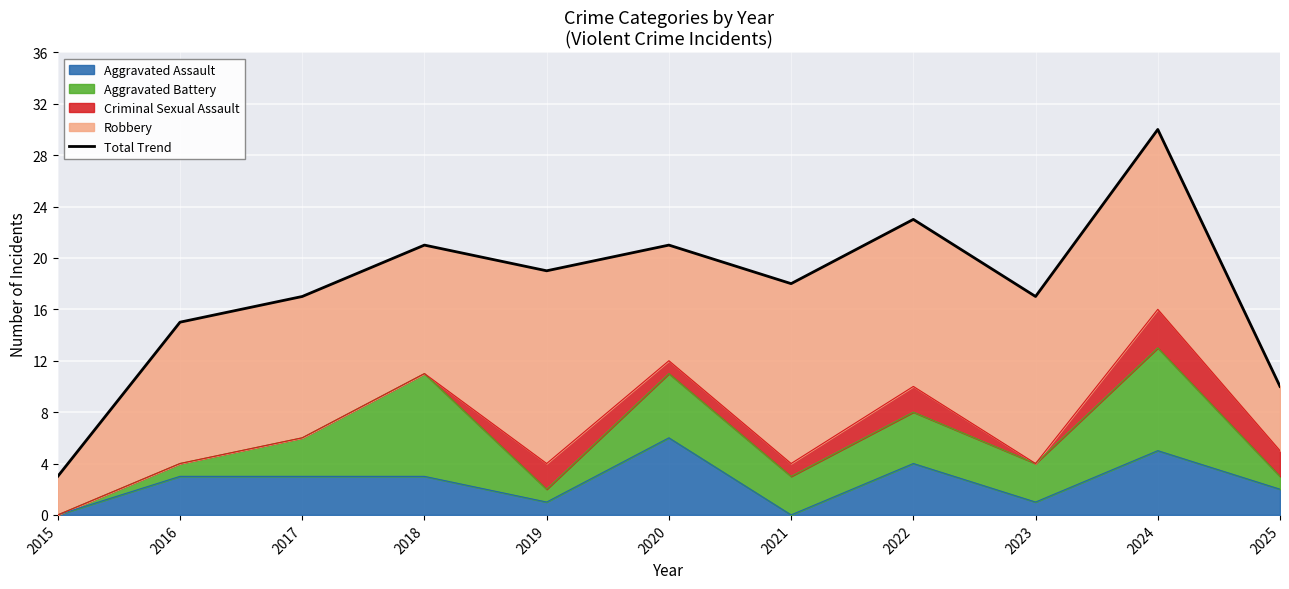

What is the greatest value displayed?

30